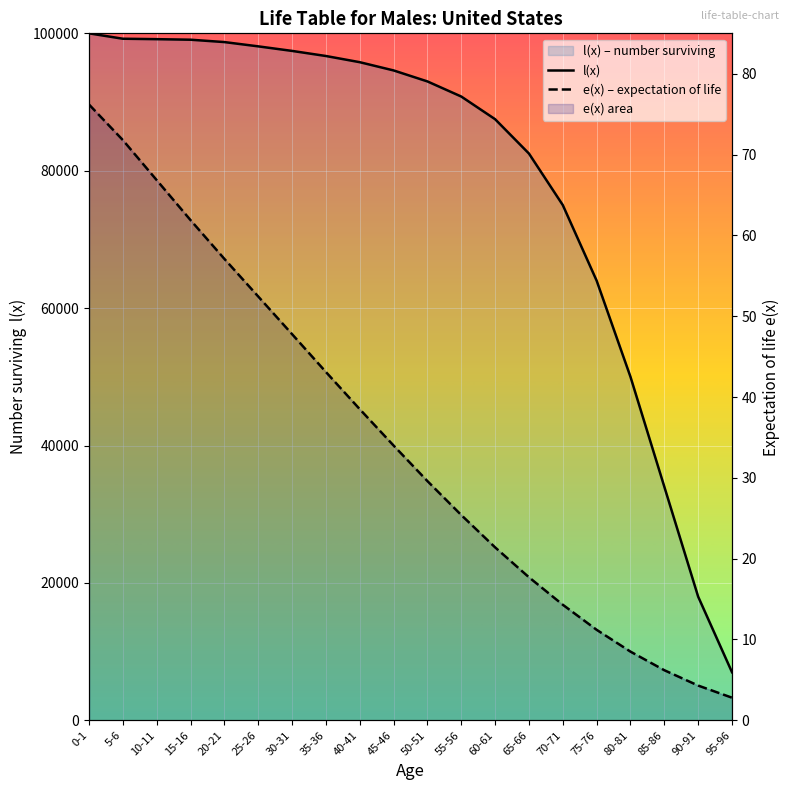

The e(x) – expectation of life series shows 88.3 at 20-21. True or false?

False